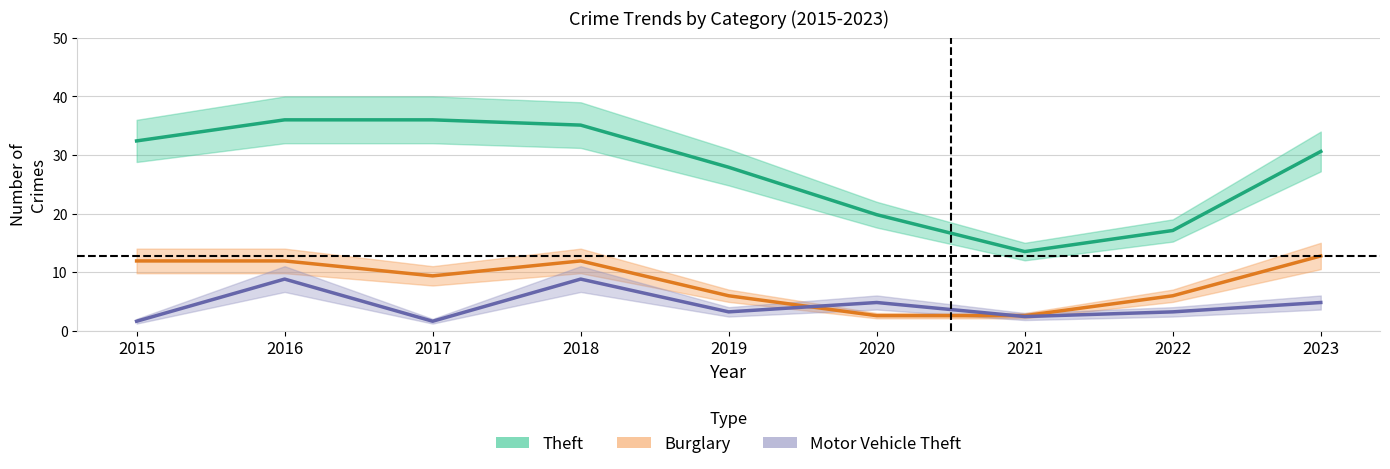

True or false: Motor Vehicle Theft and Theft intersect in this chart.

False